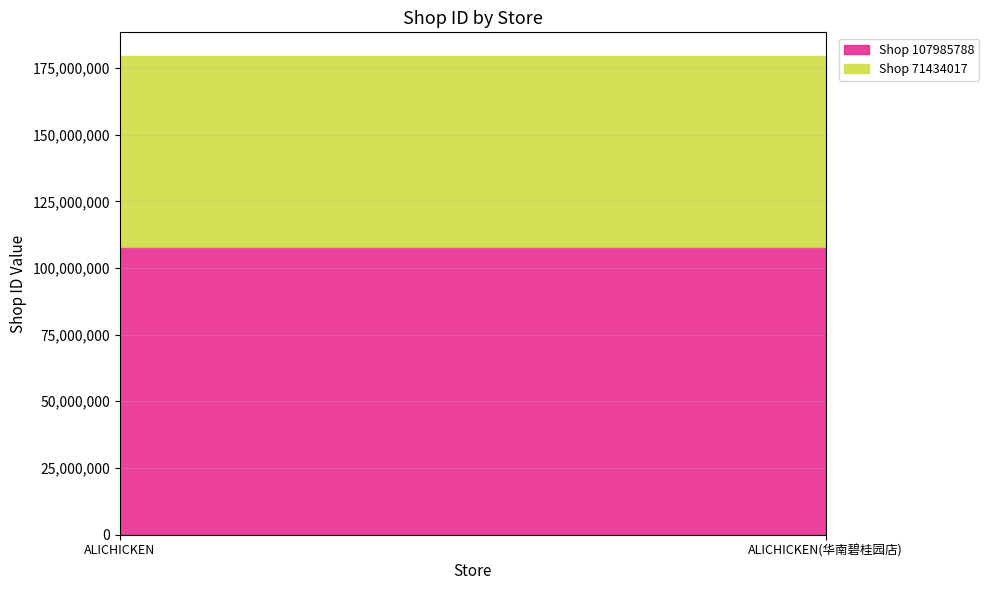

What position from the right is ALICHICKEN?

2